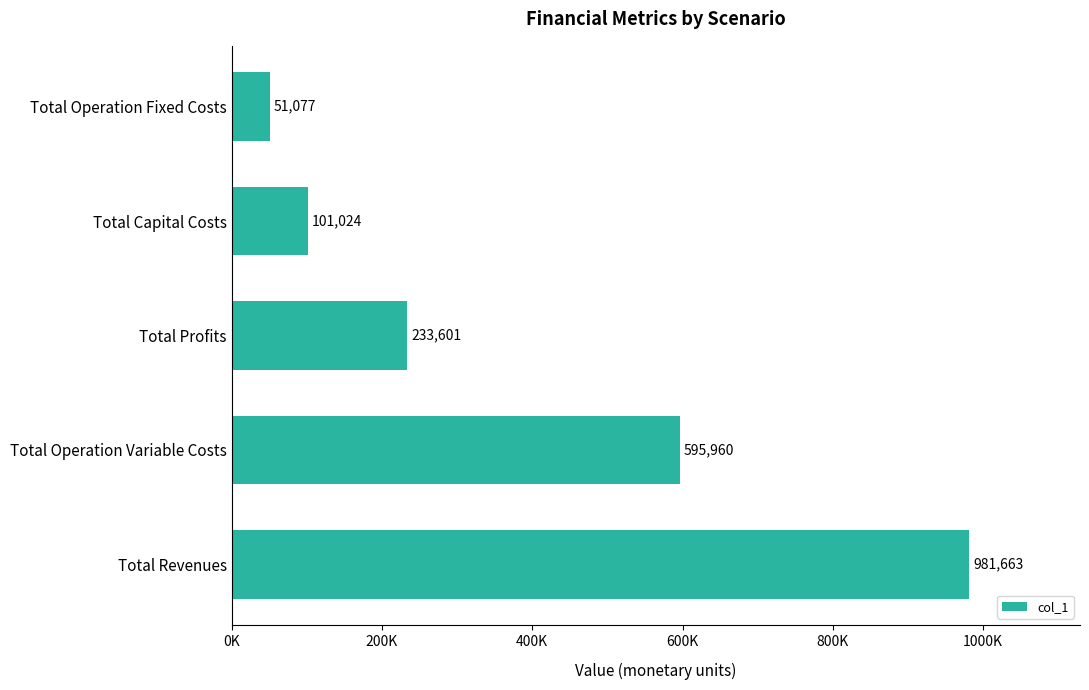

Does the chart contain any negative values?

No